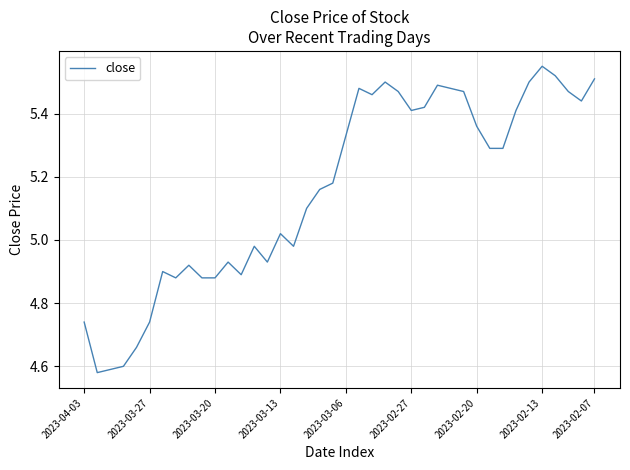

Does the chart have visible grid lines?

Yes